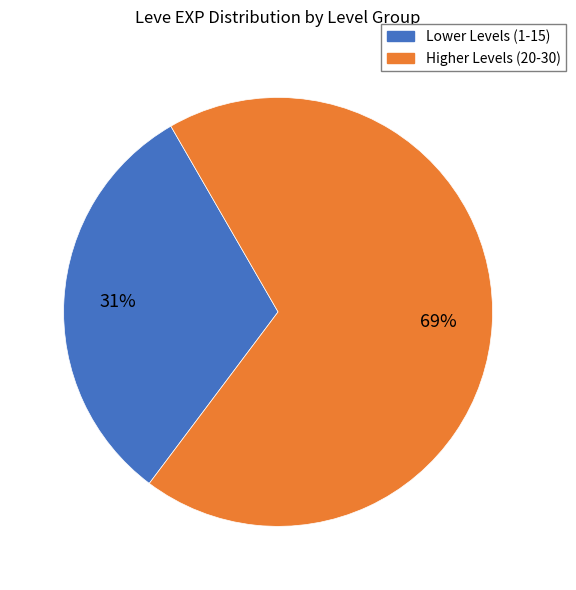

Does any single category account for the majority?

Yes